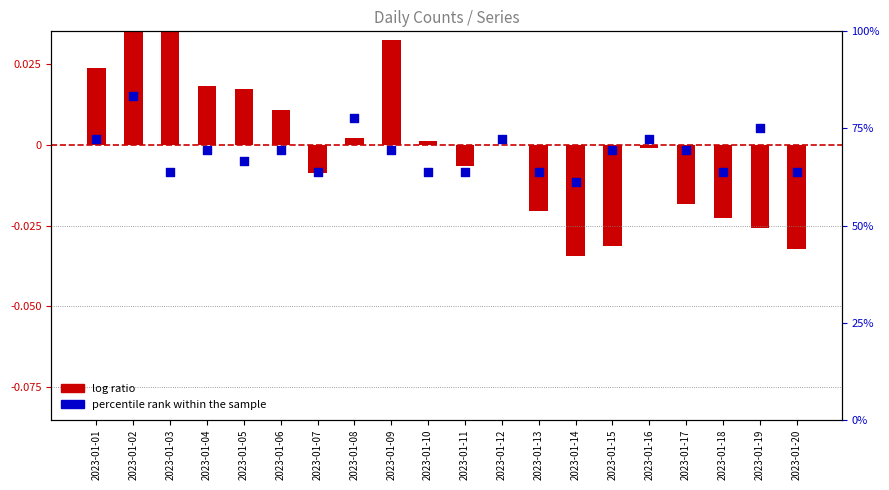

Which series contains the lowest Y value?

log ratio